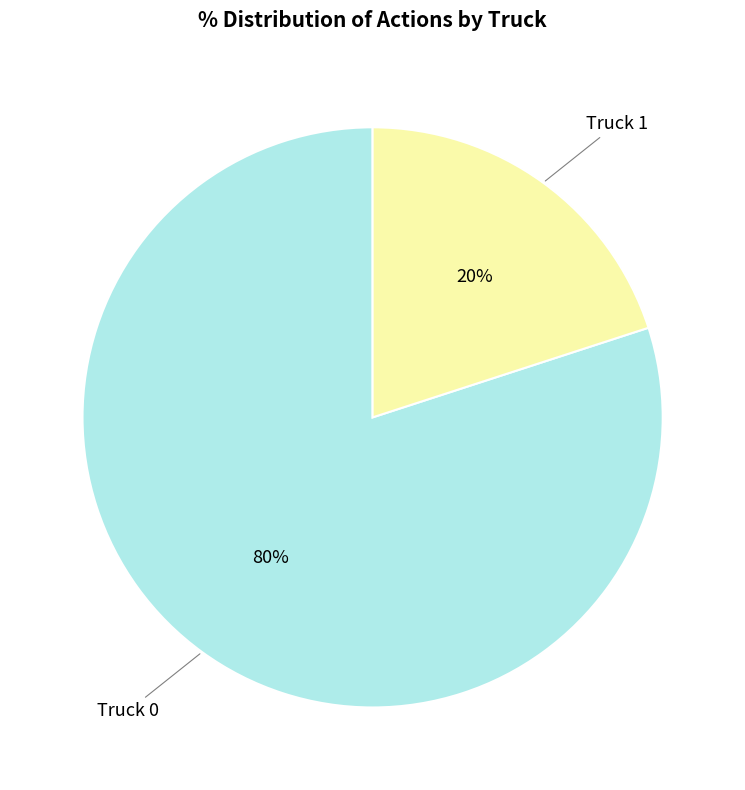

Does Truck 1 represent more than half of the total?

No